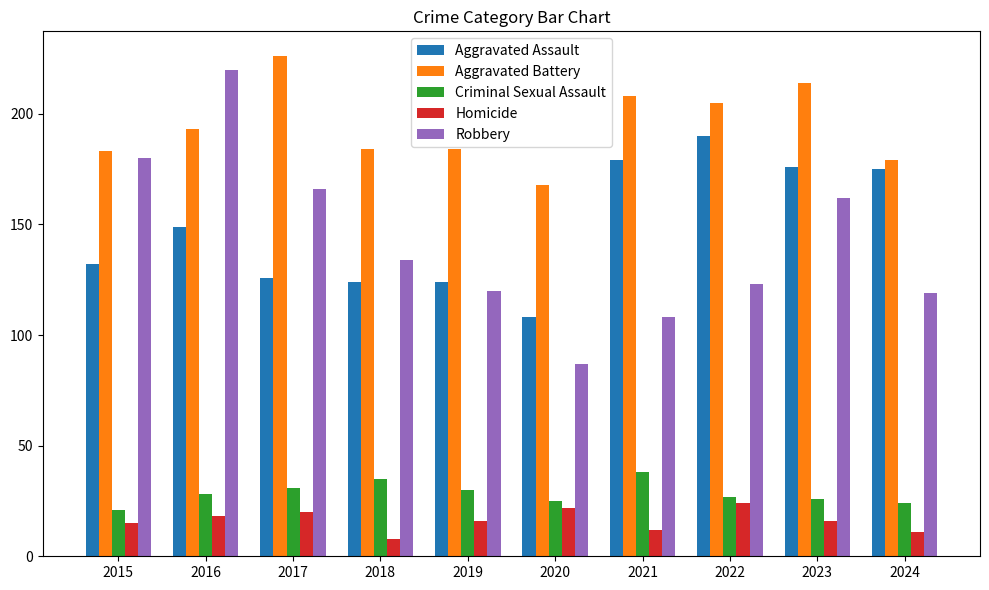

What is the difference between the highest and lowest values at 2017?

206